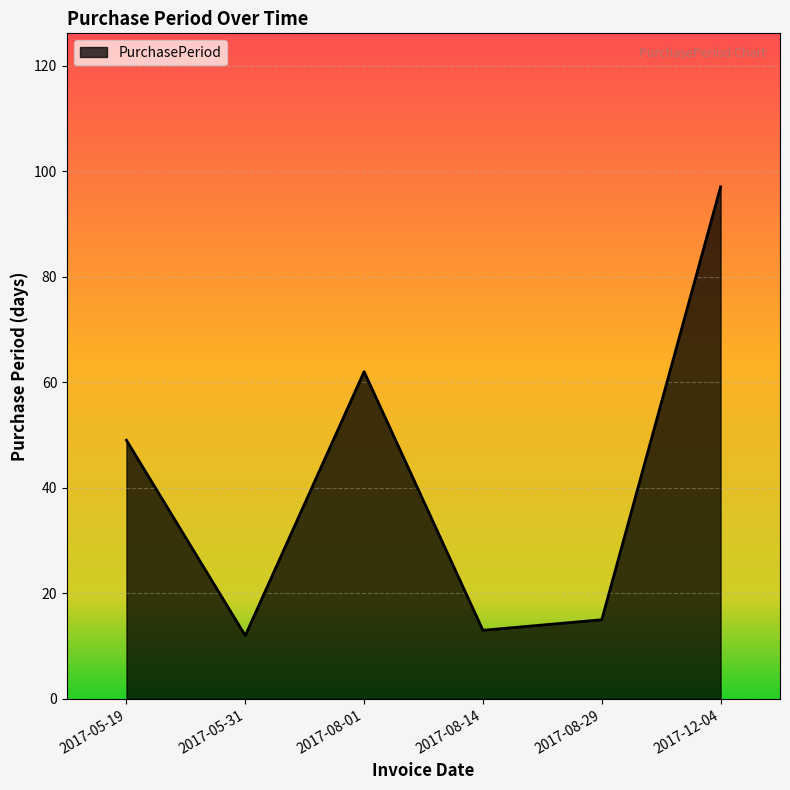

What position from the left is 2017-12-04?

6